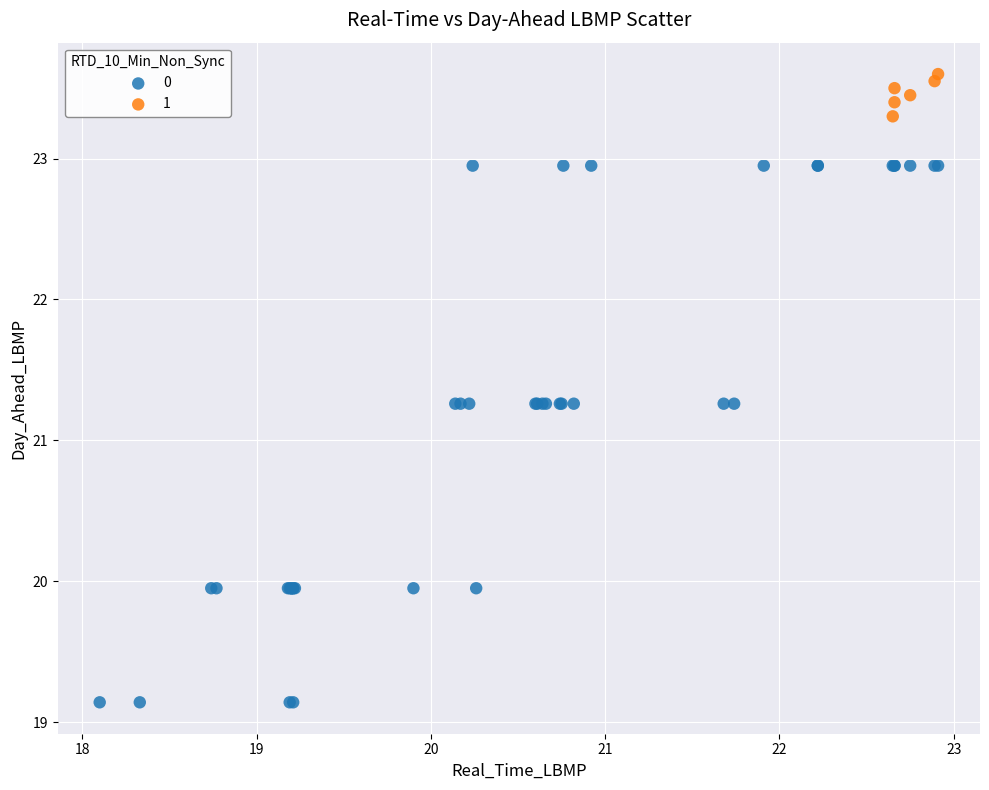

What are all the series names shown in the legend?

0, 1